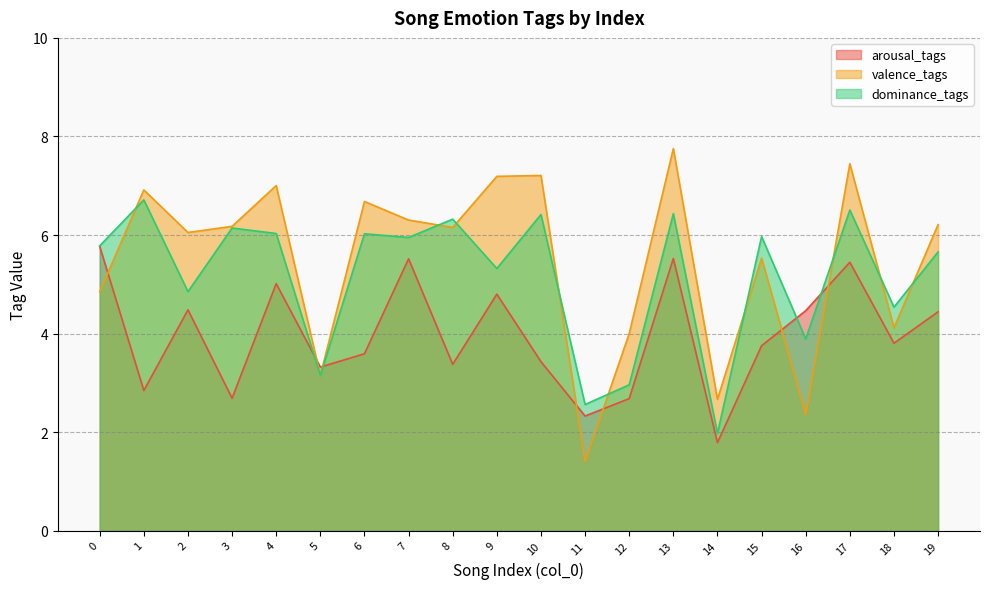

The dominance_tags series shows 10.0 at 10. True or false?

False